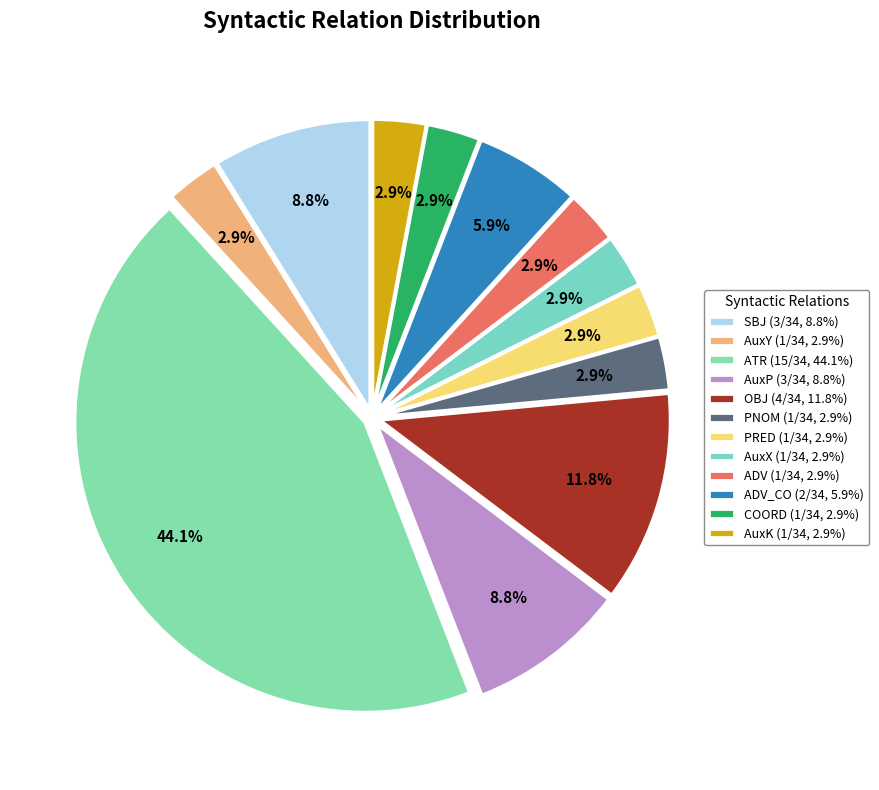

Which category has the smallest portion of the pie?

AuxY